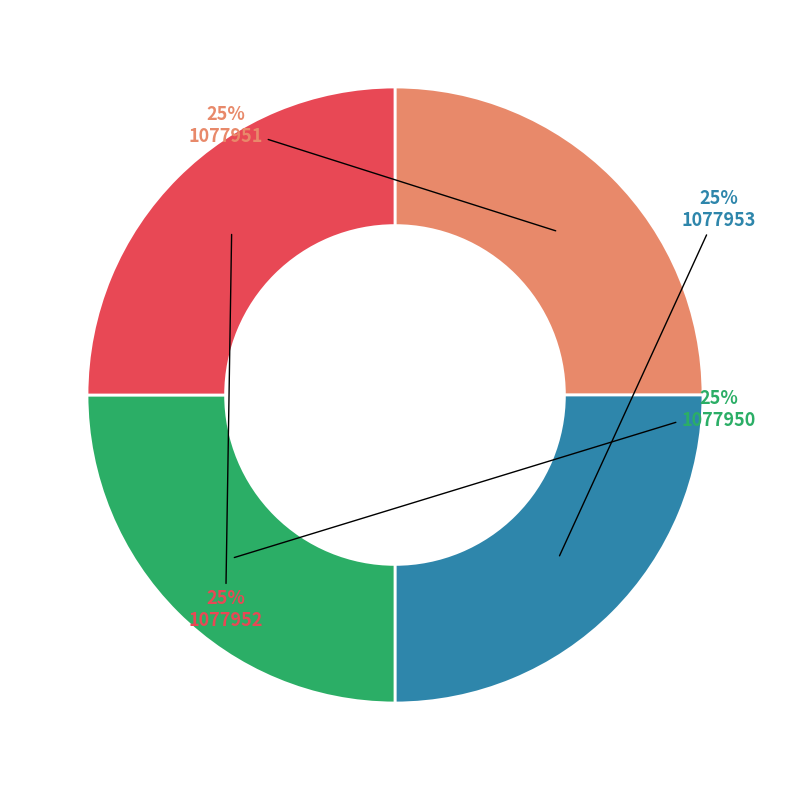

Count the number of slices in the pie.

4